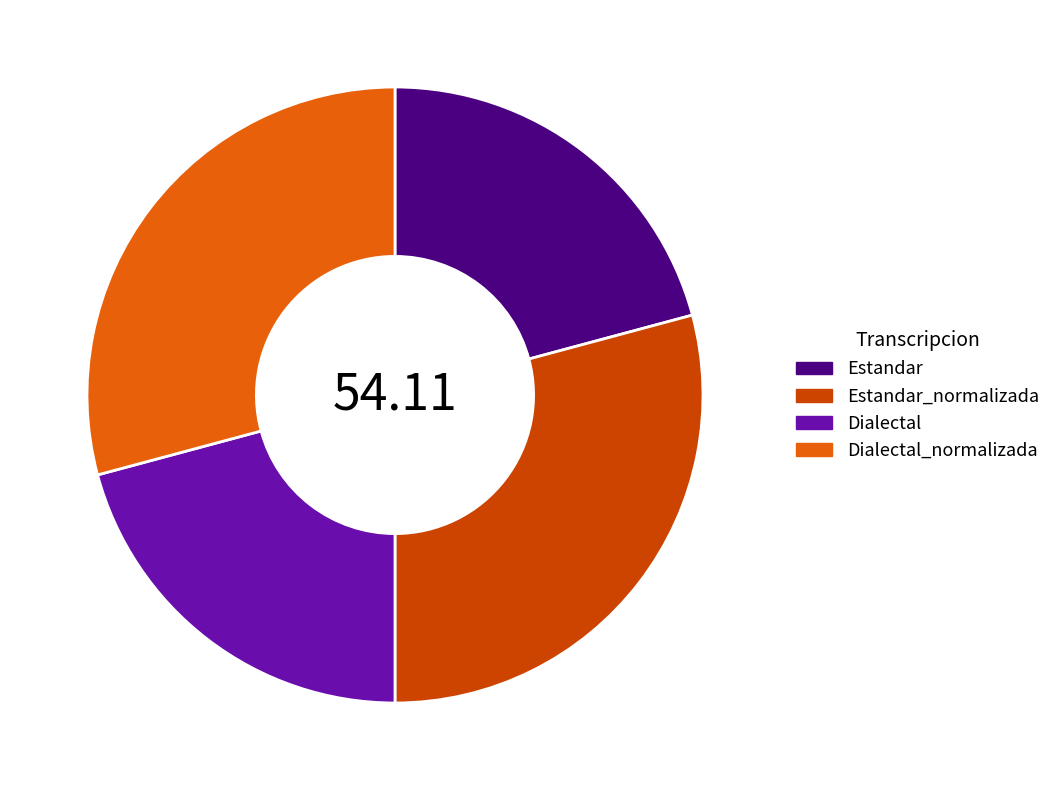

True or false: Dialectal accounts for 21% of the total.

True